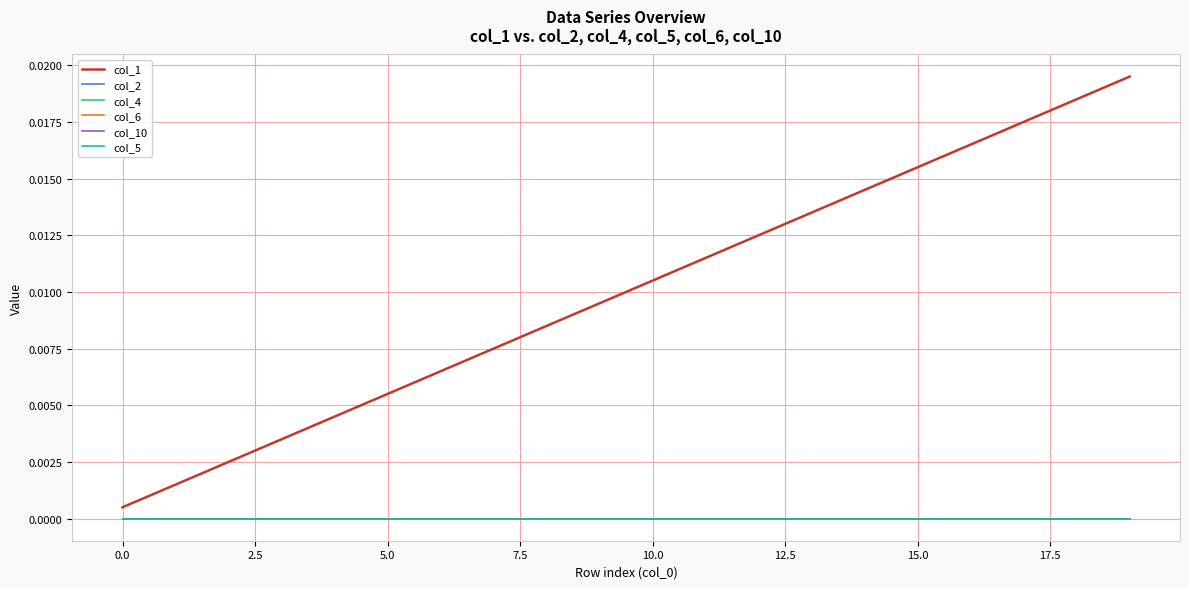

Is this an area chart (filled region under the line)?

No